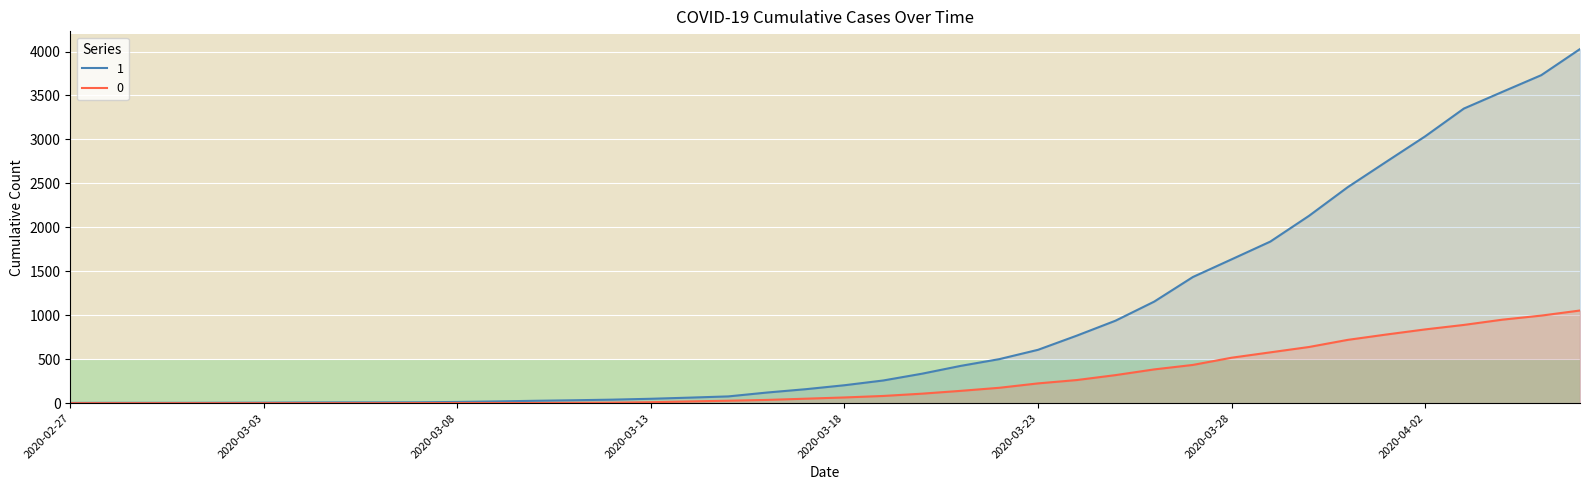

What is the label of the 27th point from the right?

2020-03-11